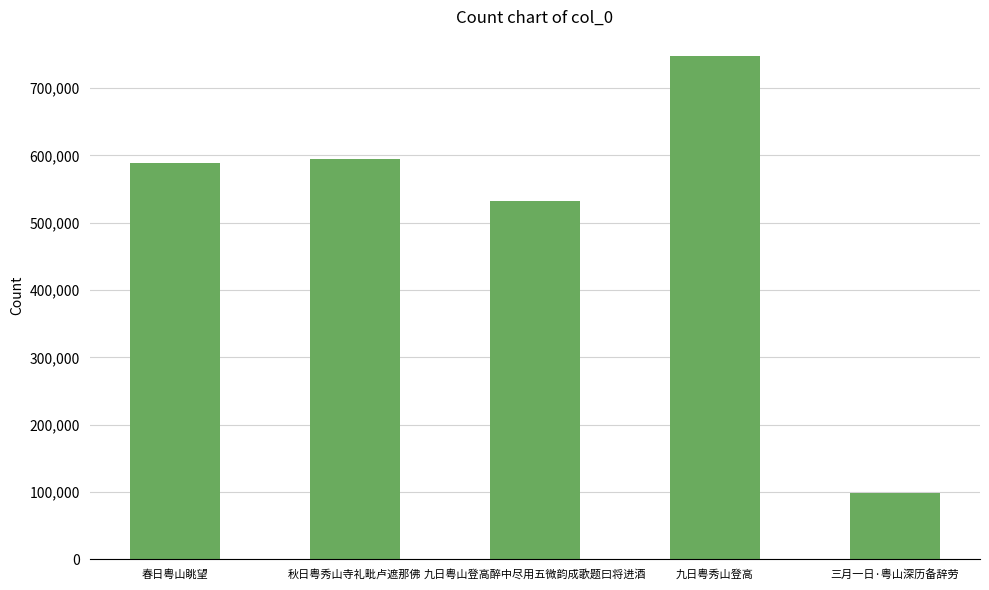

Is it true that the value at 九日粤山登高醉中尽用五微韵成歌题曰将进酒 is 531881?

True